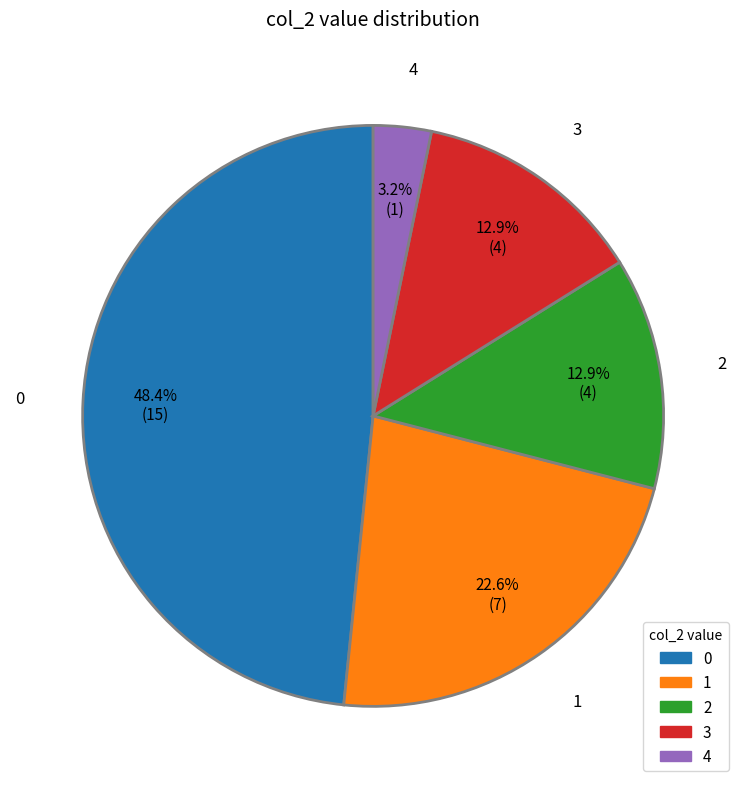

What percentage is the 1 slice, to the nearest percent?

23%